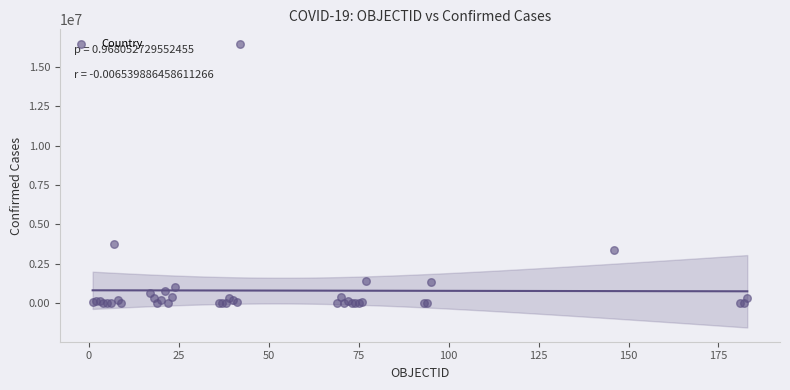

What Y value in the scatter plot is closest to 8235920?

3732263